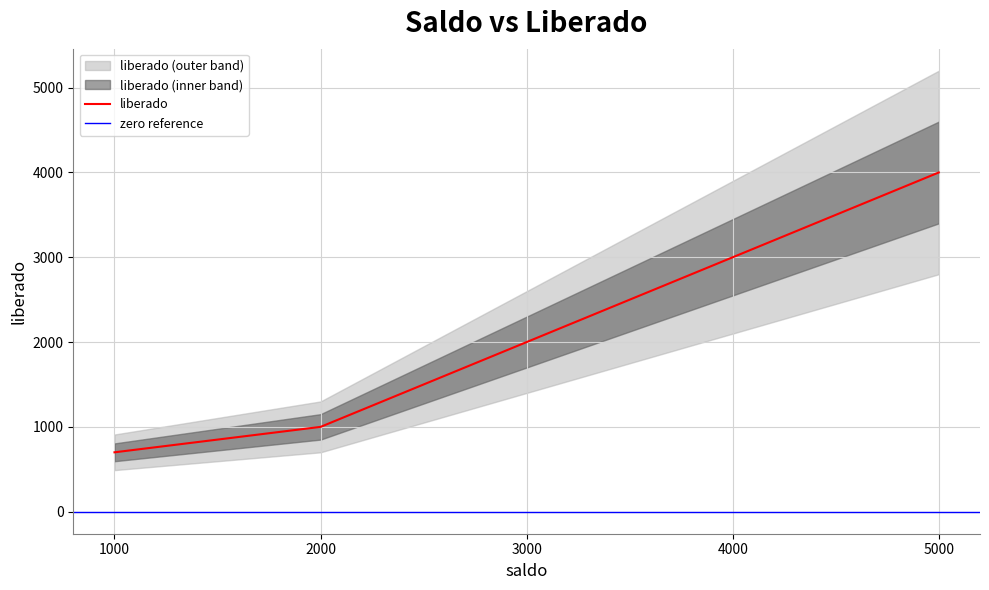

The value of liberado at 5000 is 2624. True or false?

False